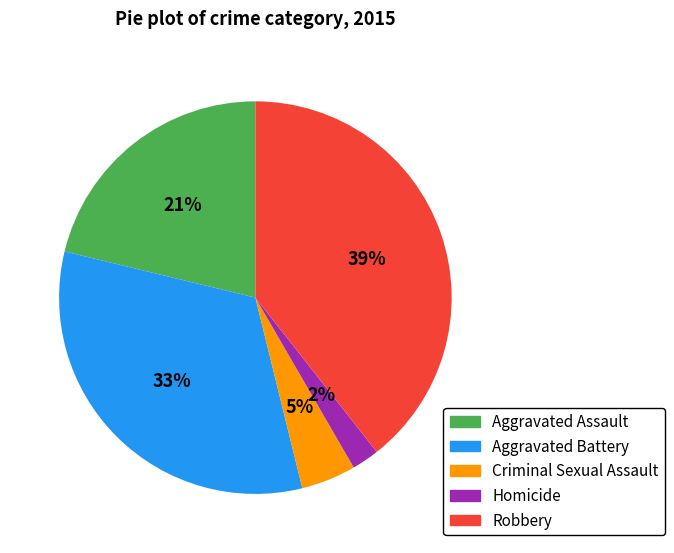

Rank the categories by value from highest to lowest.

Robbery, Aggravated Battery, Aggravated Assault, Criminal Sexual Assault, Homicide